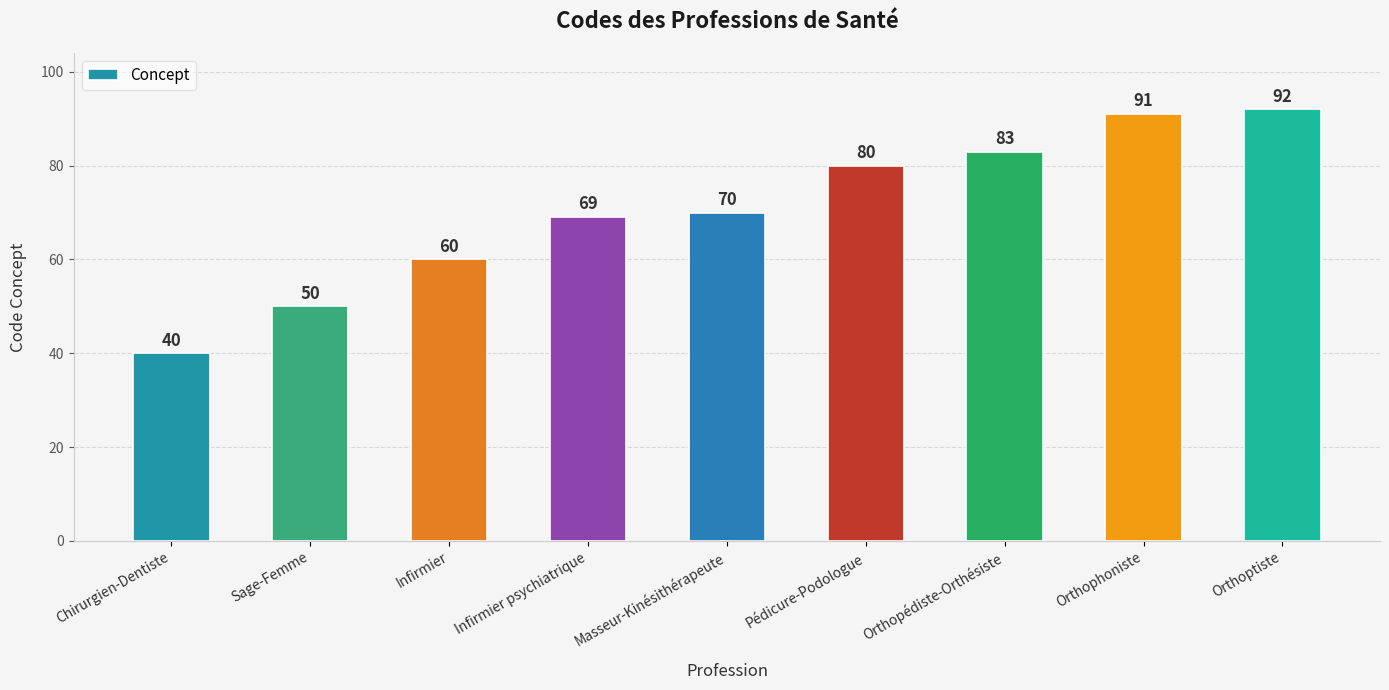

Rank the categories by value from highest to lowest.

Orthoptiste, Orthophoniste, Orthopédiste-Orthésiste, Pédicure-Podologue, Masseur-Kinésithérapeute, Infirmier psychiatrique, Infirmier, Sage-Femme, Chirurgien-Dentiste